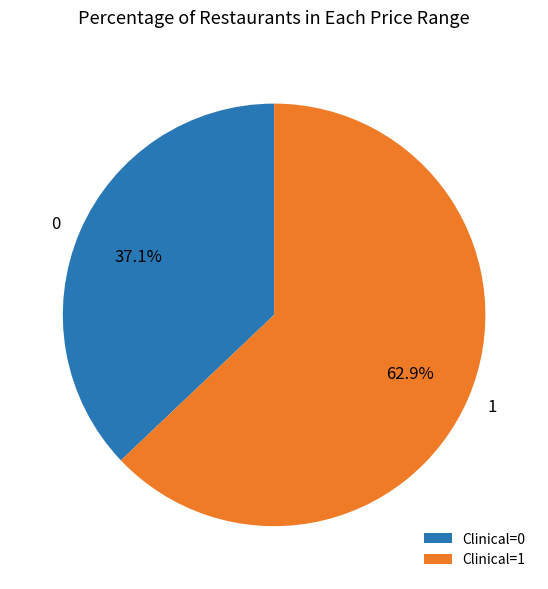

Rank the categories by value from lowest to highest.

Clinical=0, Clinical=1